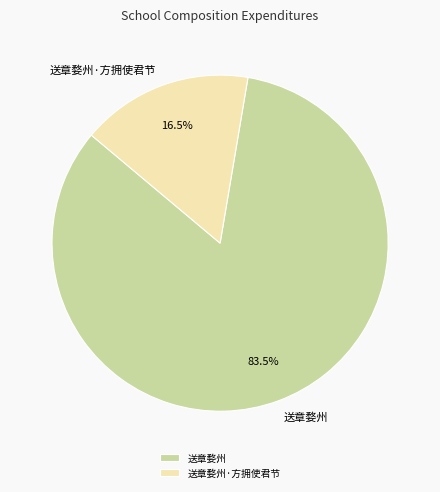

Rank the categories by value from lowest to highest.

送章婺州·方拥使君节, 送章婺州